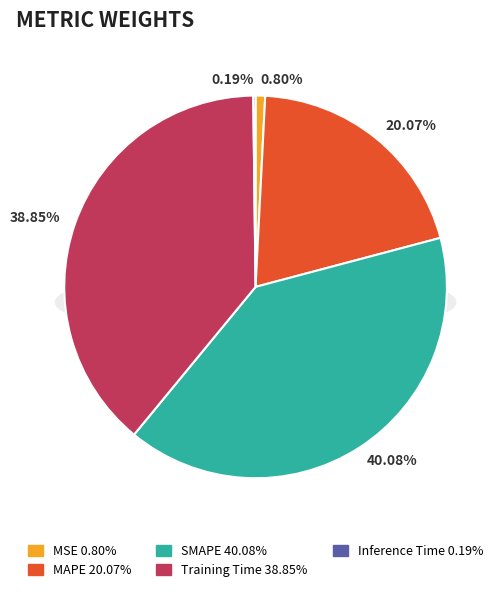

Do MAPE and Training Time together represent more than half of the pie?

Yes